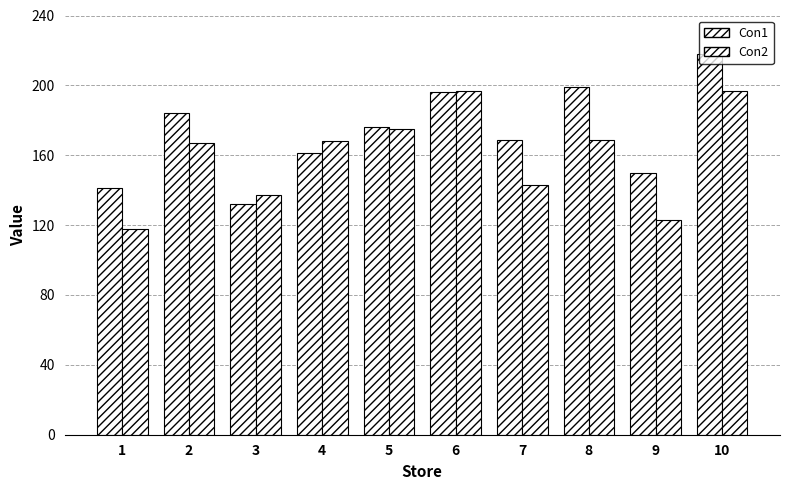

At which label does Con1 reach its minimum?

3